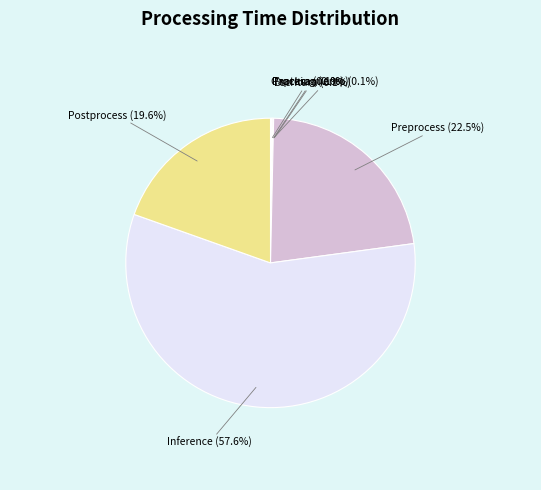

What portion of the pie excludes Preprocess?

77.5%